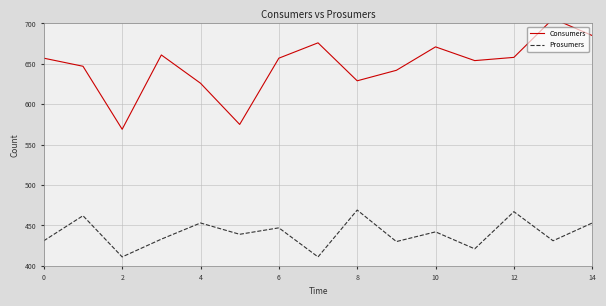

The value of Prosumers at 0 is 712. True or false?

False